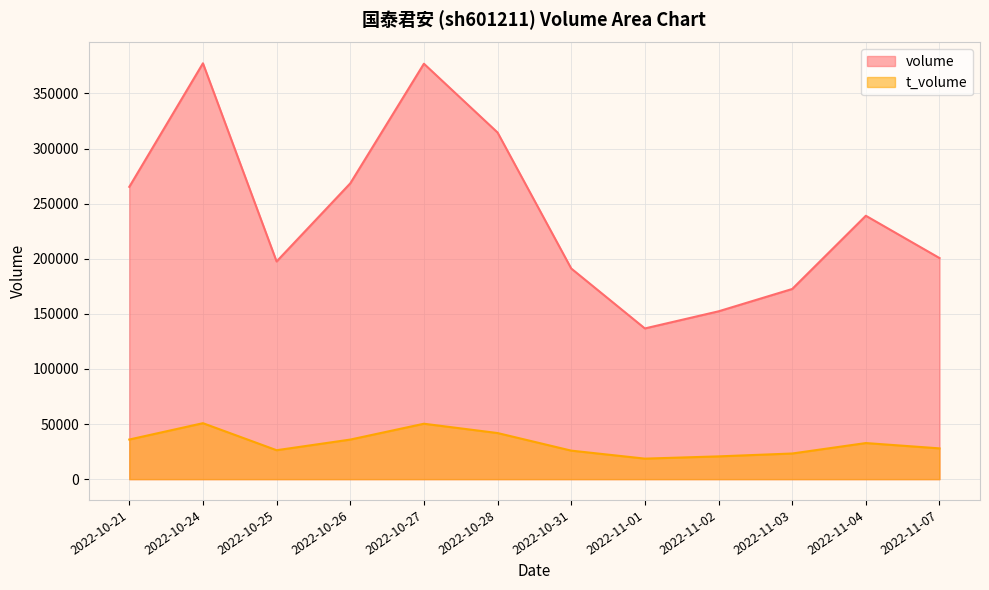

True or false: t_volume and volume cross at least once.

False